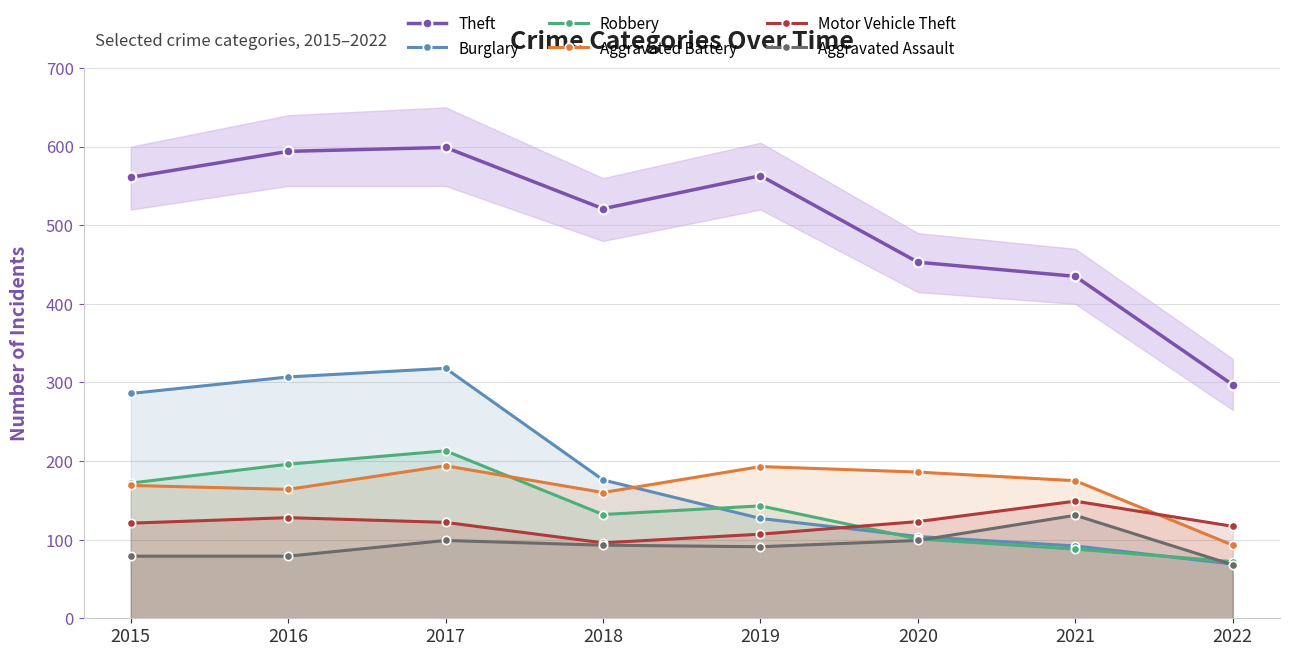

At which label is Theft closest to 448?

2020